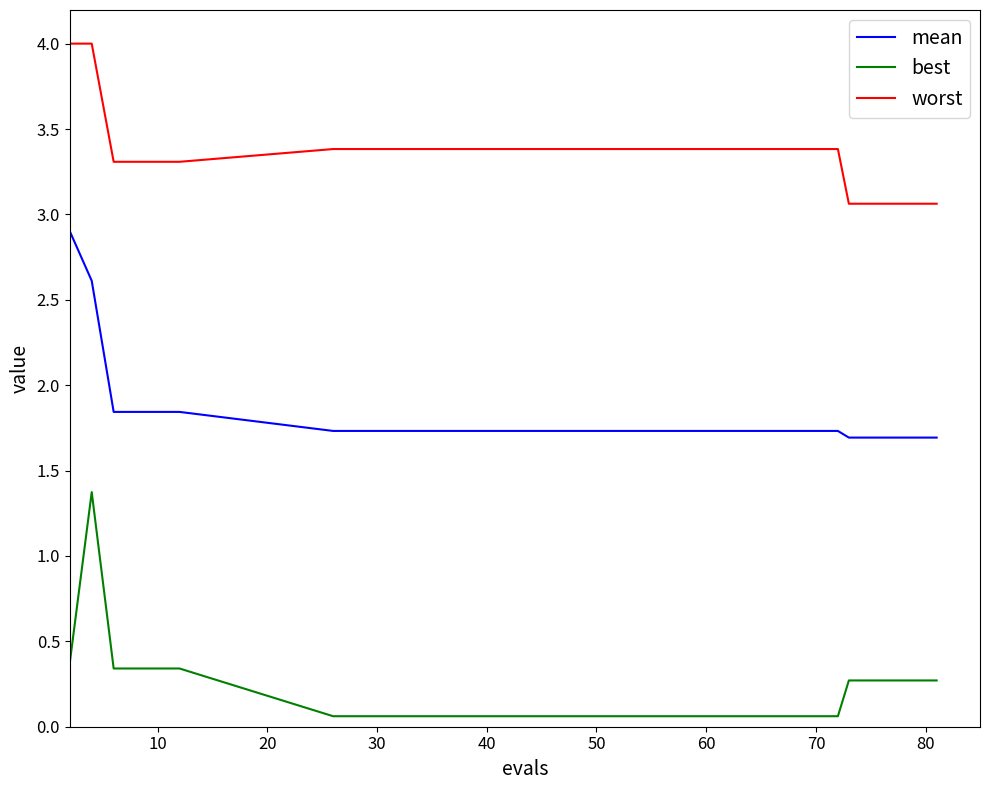

Is this an area chart (filled region under the line)?

No